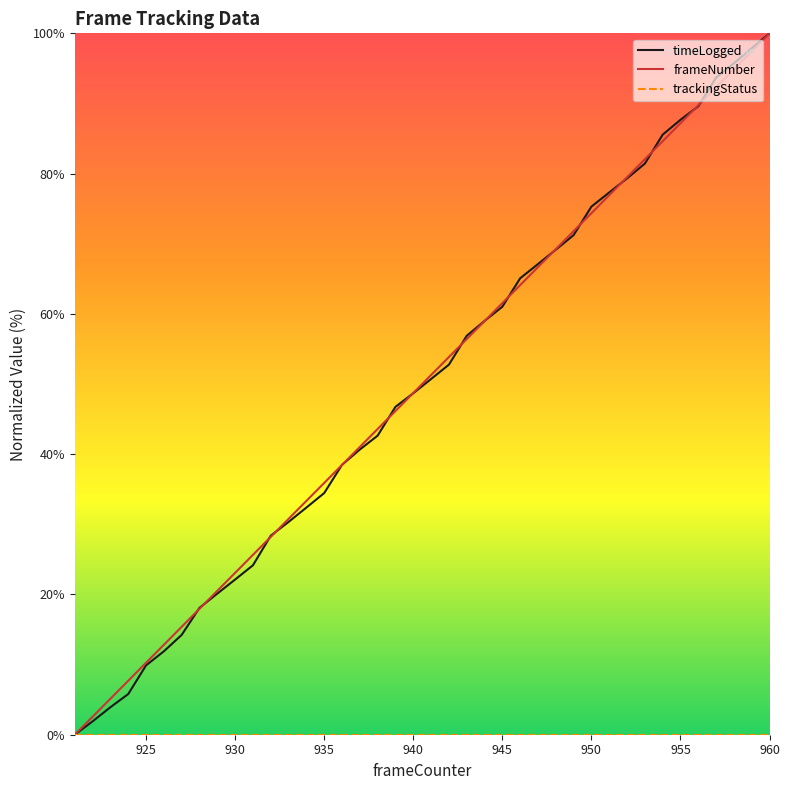

What is the greatest value displayed?

100.0